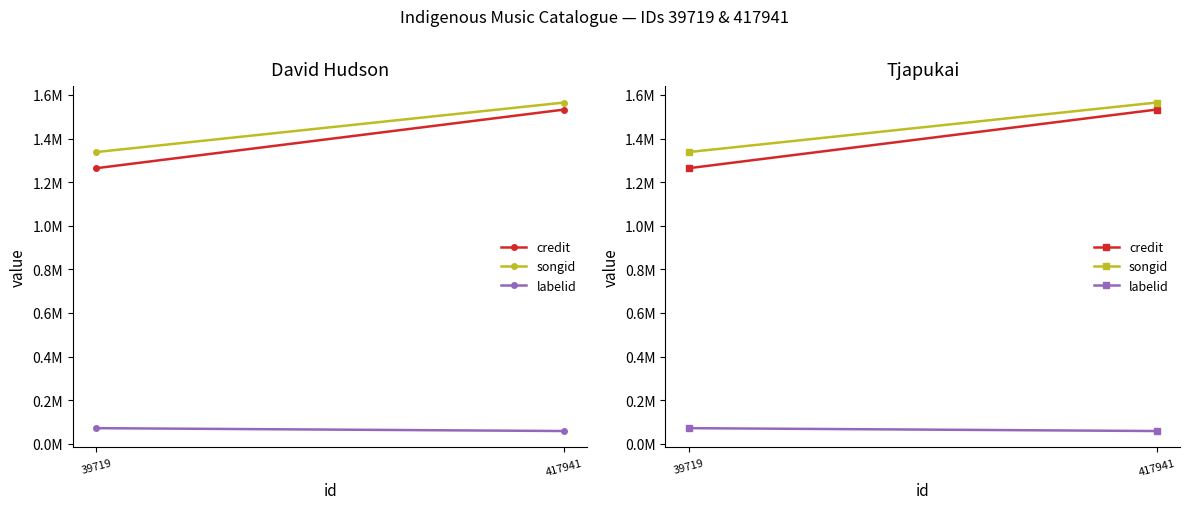

How many values in the credit series are below 1533050?

1